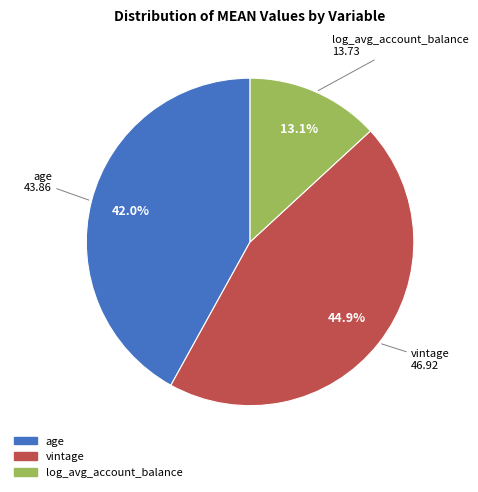

How many slices are in this pie chart?

3